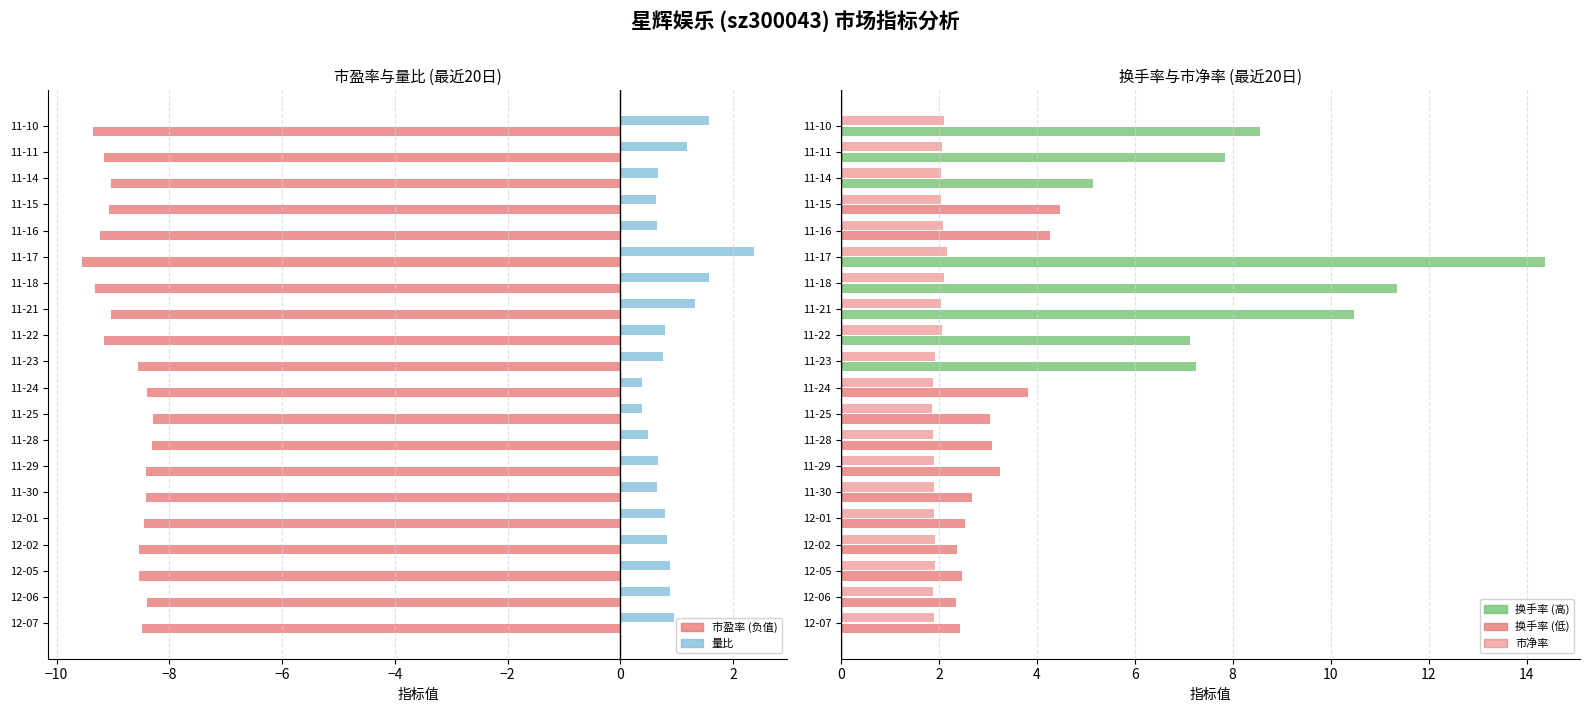

The value of 换手率 at 11-29 is 3.2. True or false?

True